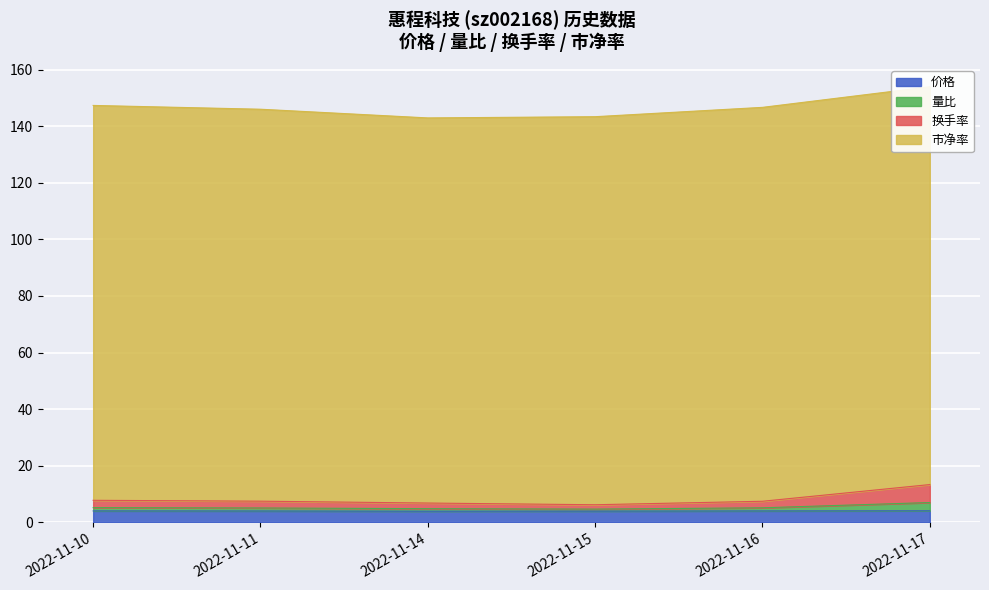

True or false: 价格 has a value of 4.0 at 2022-11-14.

True